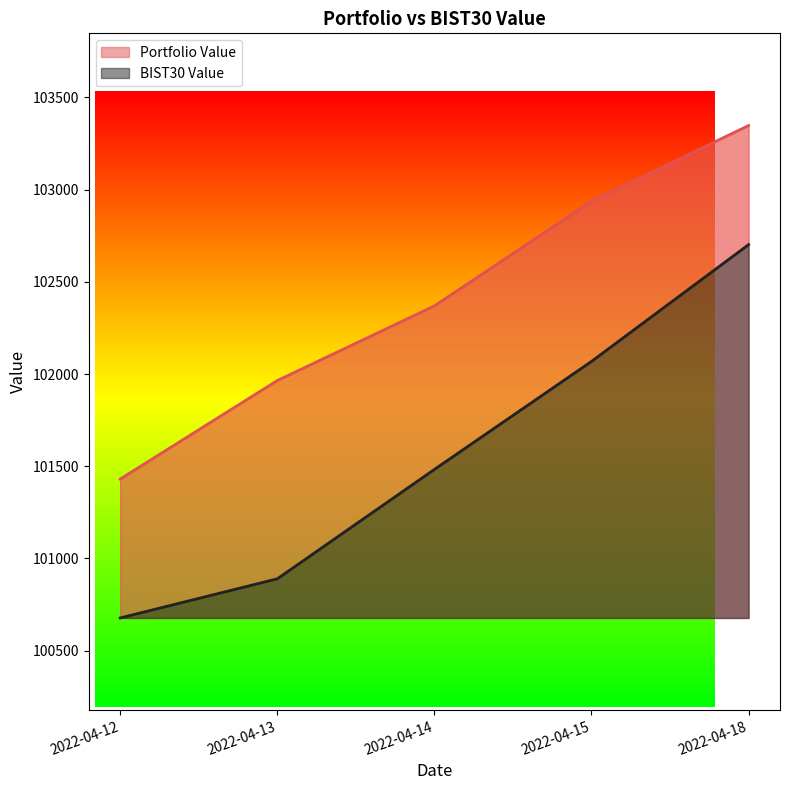

True or false: Portfolio Value has more than 0 interior local peaks.

False